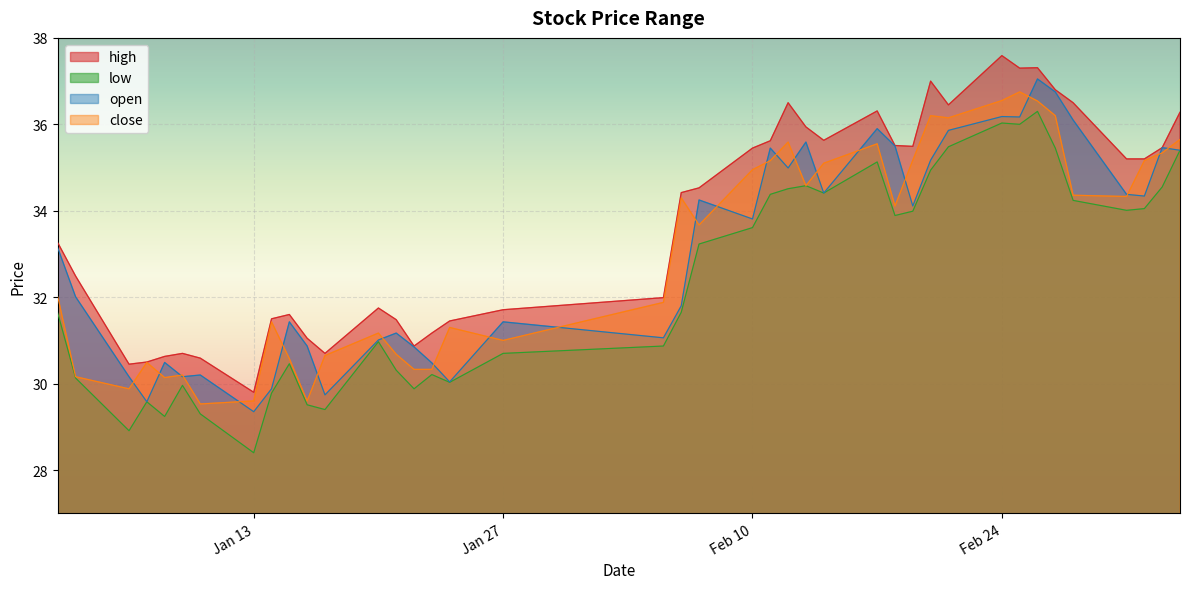

Where is the first local maximum for close?

2025-01-07